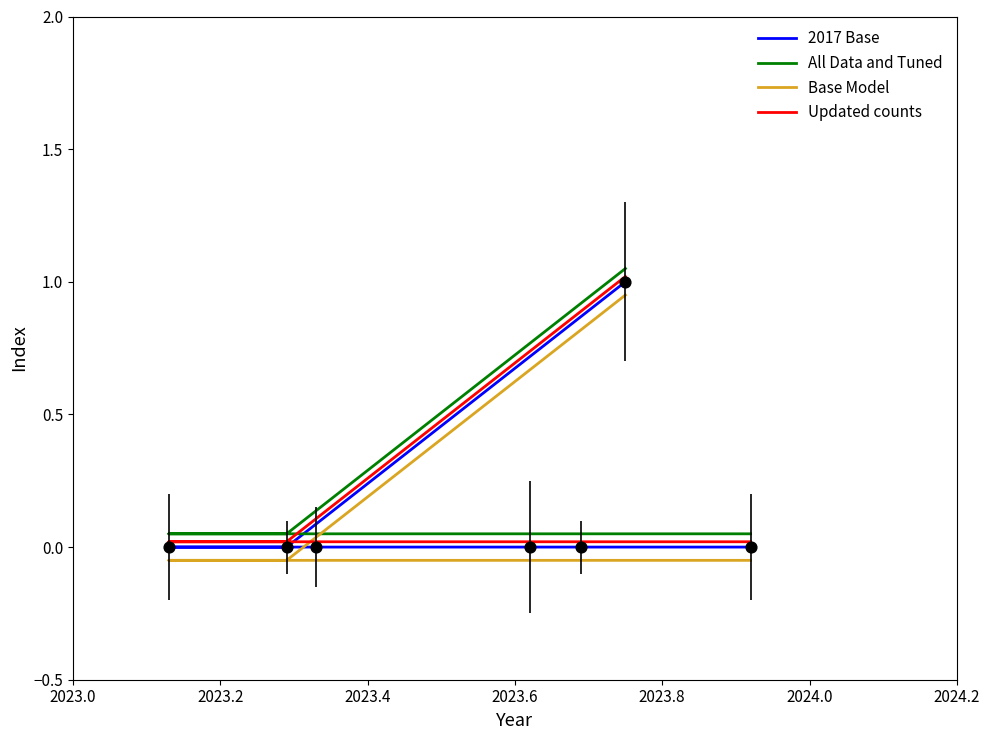

Which series reaches the minimum Y coordinate?

Base Model